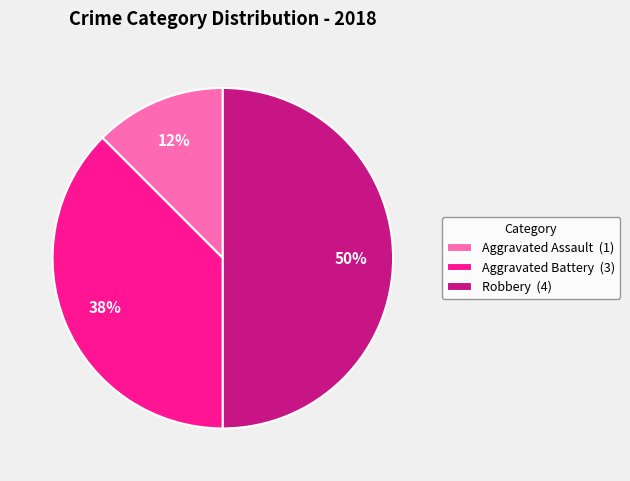

Count the number of slices in the pie.

3